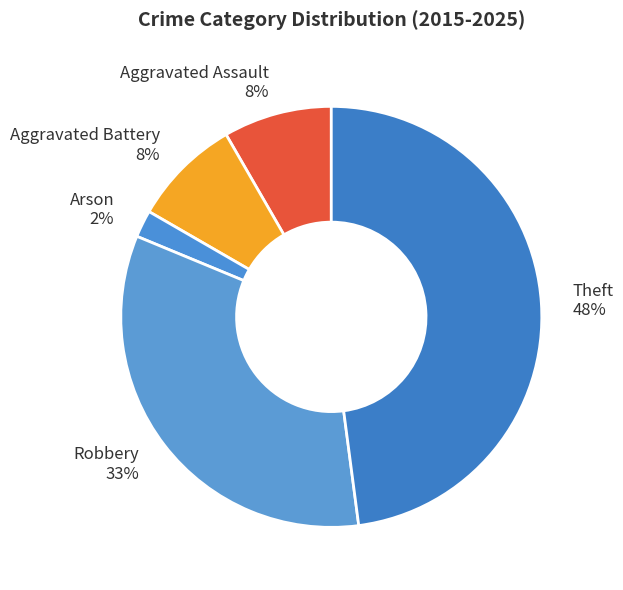

To the nearest percent, what is the difference between the Aggravated Assault 8% and Robbery 33% slice percentages?

25%